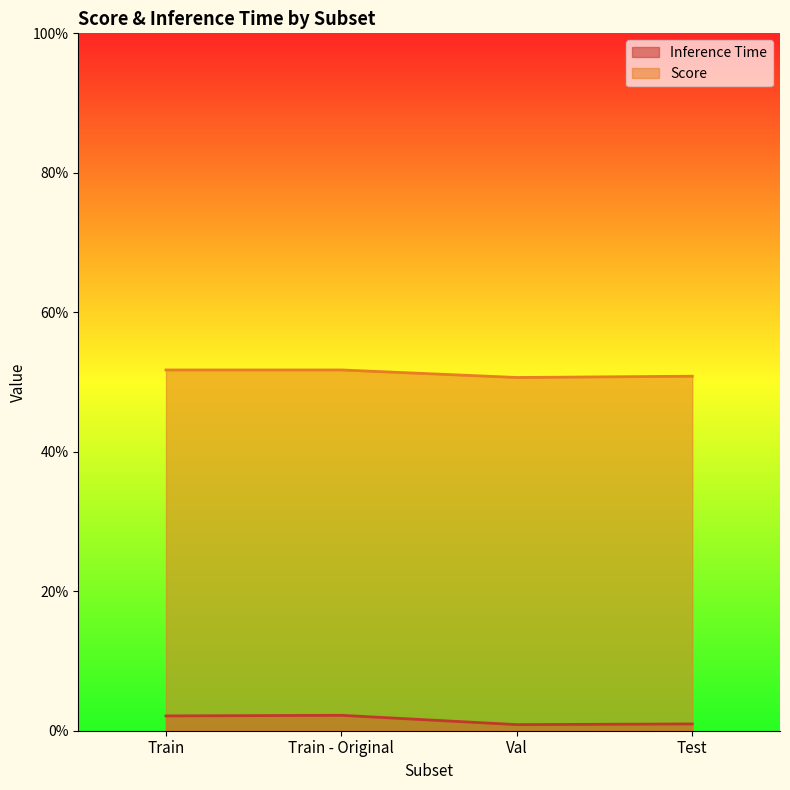

True or false: Inference Time and Score intersect in this chart.

False